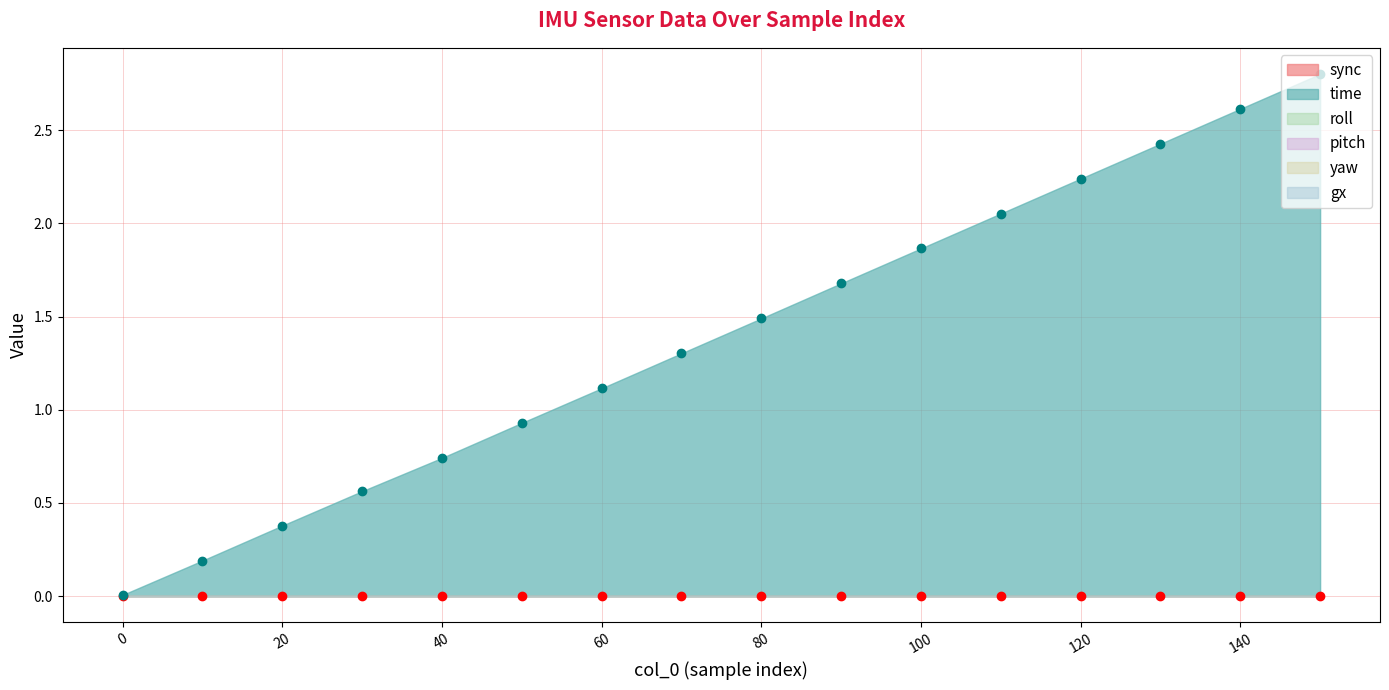

Reading left to right, what are all the values shown in this chart?

roll: 0=0.0	10=0.0	20=0.0	30=0.0	40=0.0	50=0.0	60=0.0	70=0.0	80=0.0	90=0.0	100=0.0	110=0.0	120=0.0	130=0.0	140=0.0	150=0.0
pitch: 0=0.0	10=0.0	20=0.0	30=0.0	40=0.0	50=0.0	60=0.0	70=0.0	80=0.0	90=0.0	100=0.0	110=0.0	120=0.0	130=0.0	140=0.0	150=0.0
yaw: 0=0.0	10=0.0	20=0.0	30=0.0	40=0.0	50=0.0	60=0.0	70=0.0	80=0.0	90=0.0	100=0.0	110=0.0	120=0.0	130=0.0	140=0.0	150=0.0
gx: 0=0.0	10=0.0	20=0.0	30=0.0	40=0.0	50=0.0	60=0.0	70=0.0	80=0.0	90=0.0	100=0.0	110=0.0	120=0.0	130=0.0	140=0.0	150=0.0
sync: 0=0.0	10=0.0	20=0.0	30=0.0	40=0.0	50=0.0	60=0.0	70=0.0	80=0.0	90=0.0	100=0.0	110=0.0	120=0.0	130=0.0	140=0.0	150=0.0
time: 0=0.0	10=0.2	20=0.4	30=0.6	40=0.7	50=0.9	60=1.1	70=1.3	80=1.5	90=1.7	100=1.9	110=2.1	120=2.2	130=2.4	140=2.6	150=2.8